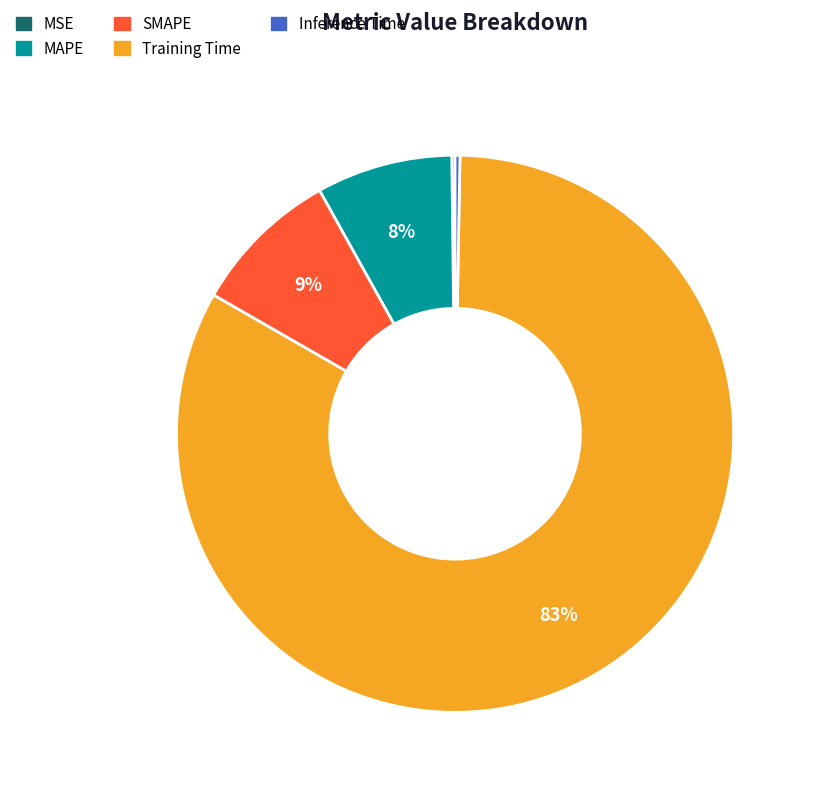

Between Inference Time and MAPE, which is larger?

MAPE